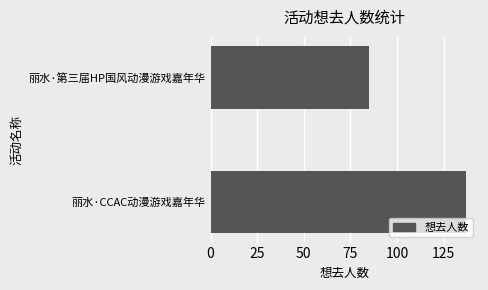

What is the sum of all values?

222